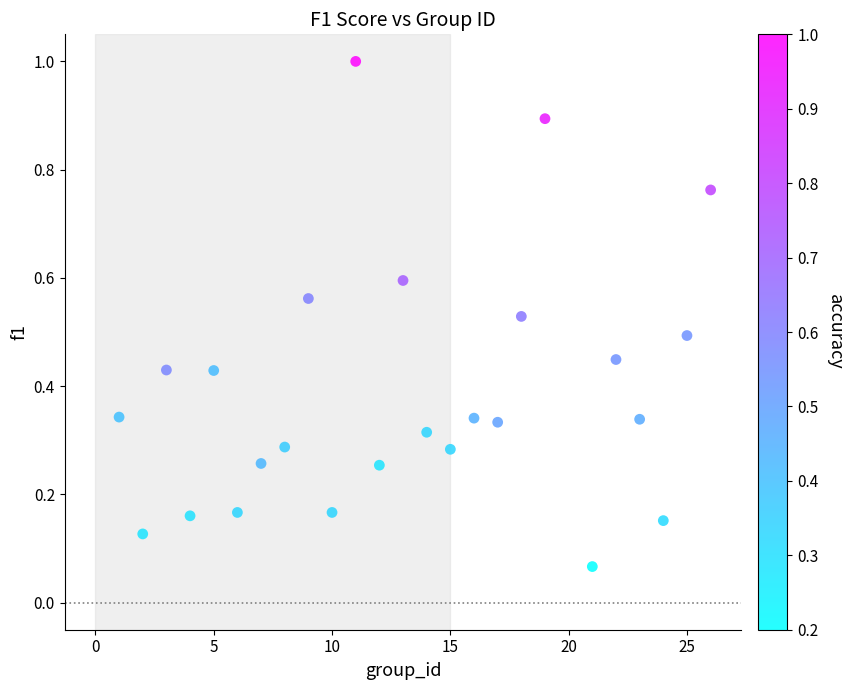

What is the range of Y values (max minus min)?

0.9